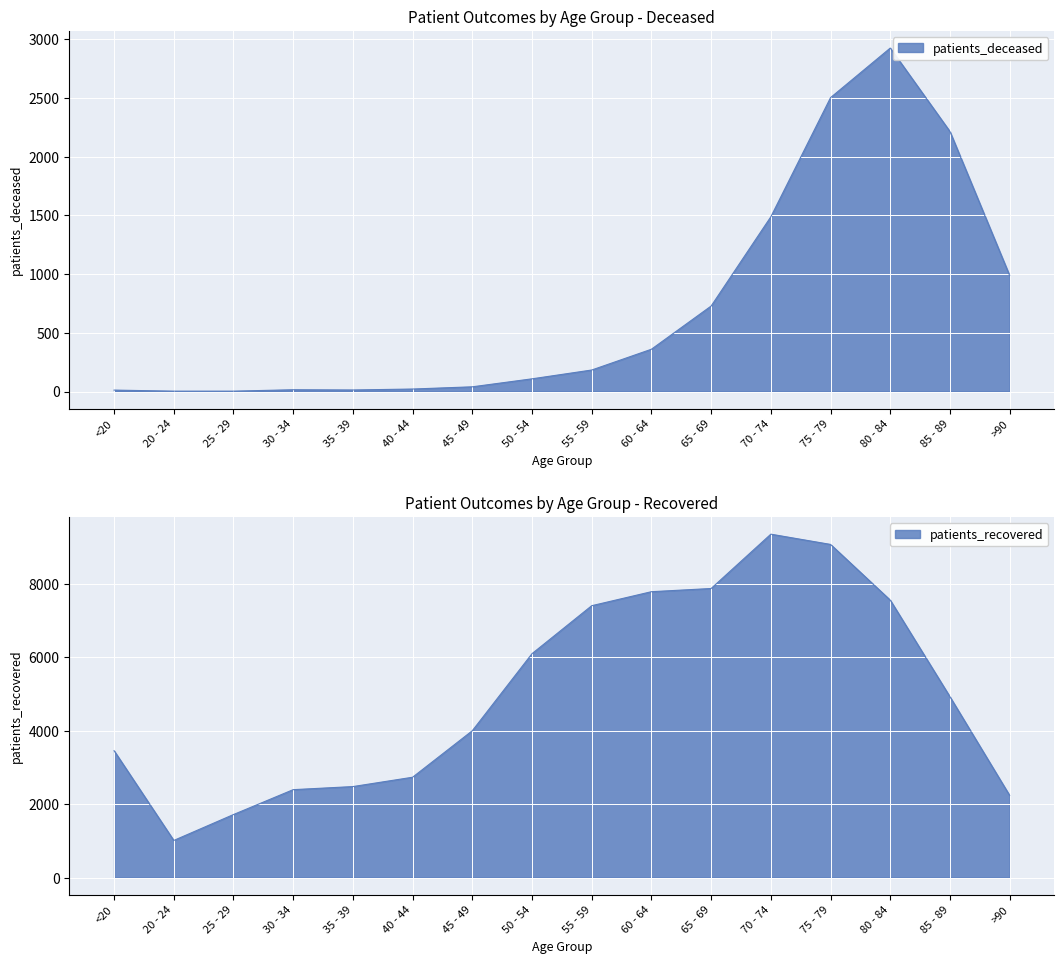

Does the chart display data point markers on the line(s)?

No